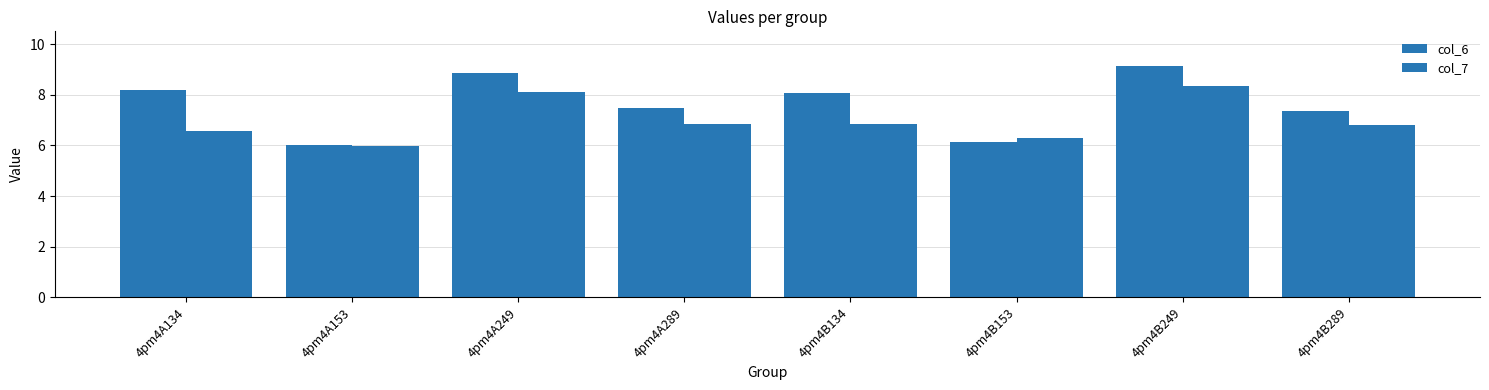

Which series has the largest range (max minus min)?

col_6